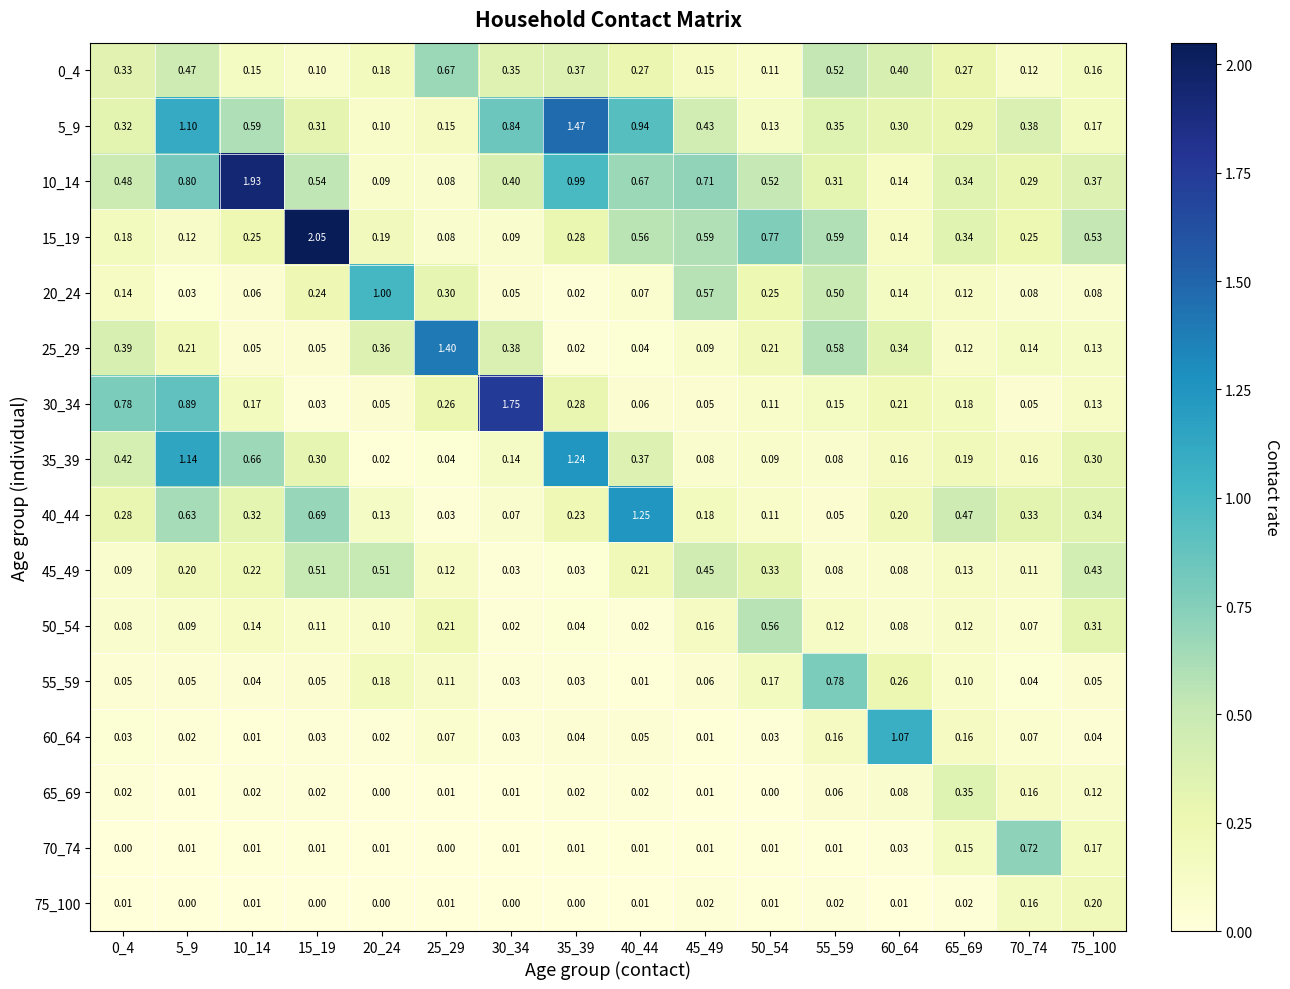

Count the number of data series in this chart.

16